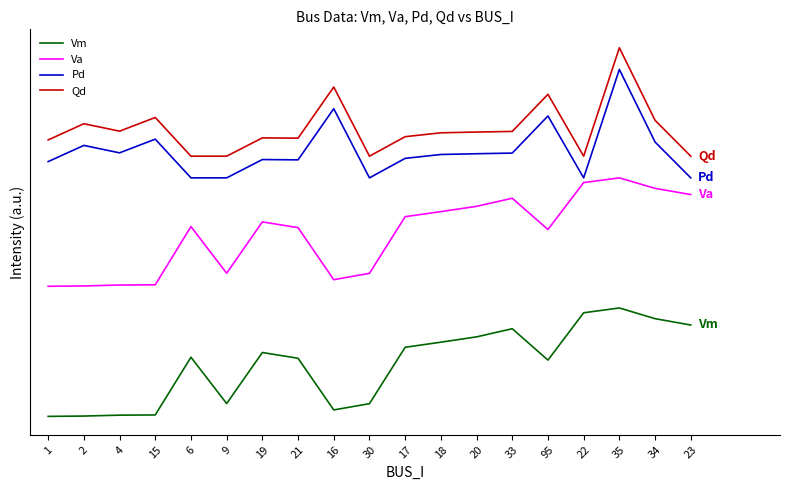

True or false: Pd and Vm intersect in this chart.

False